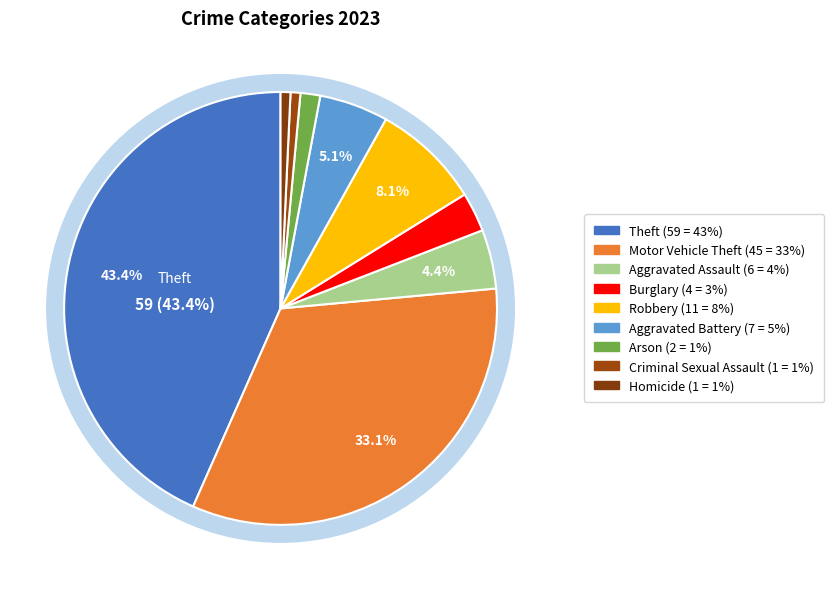

How many segments does this pie chart have?

9